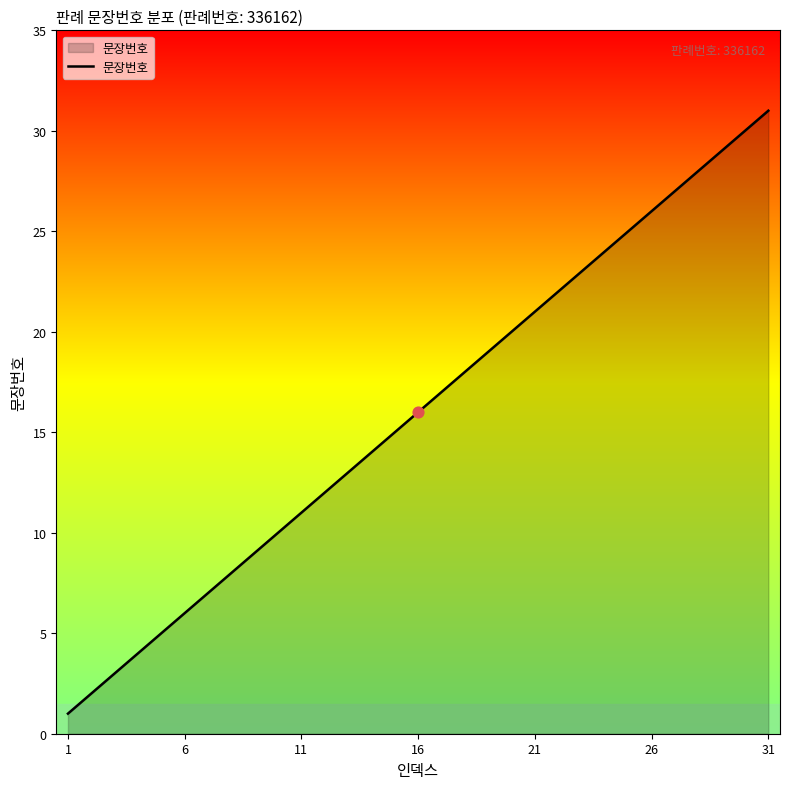

What is the greatest value displayed?

31